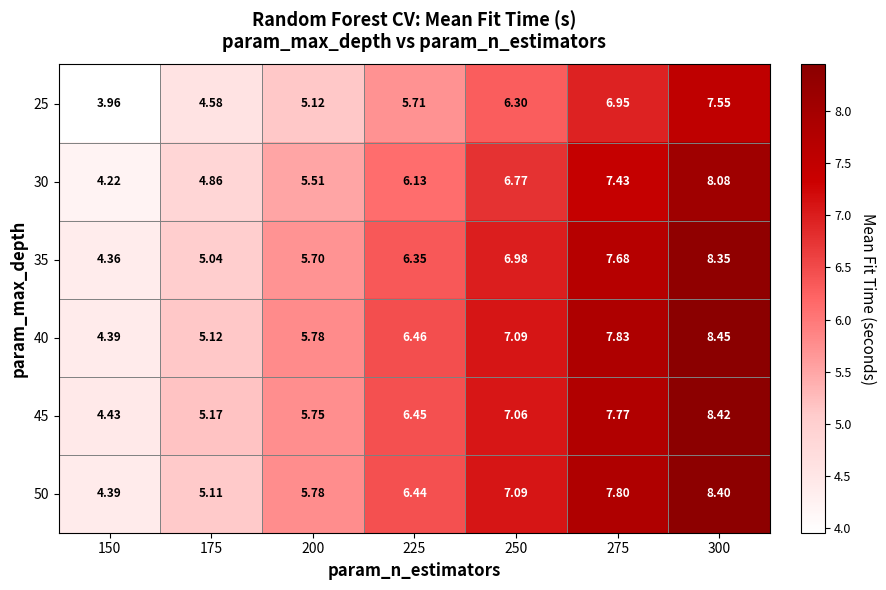

Is the value of 30 at 175 greater than the value of 35 at 150?

Yes